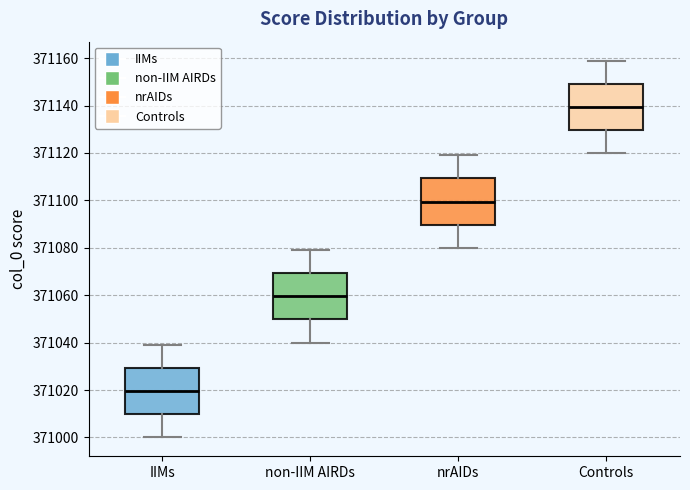

Which box's median line is the lowest?

IIMs